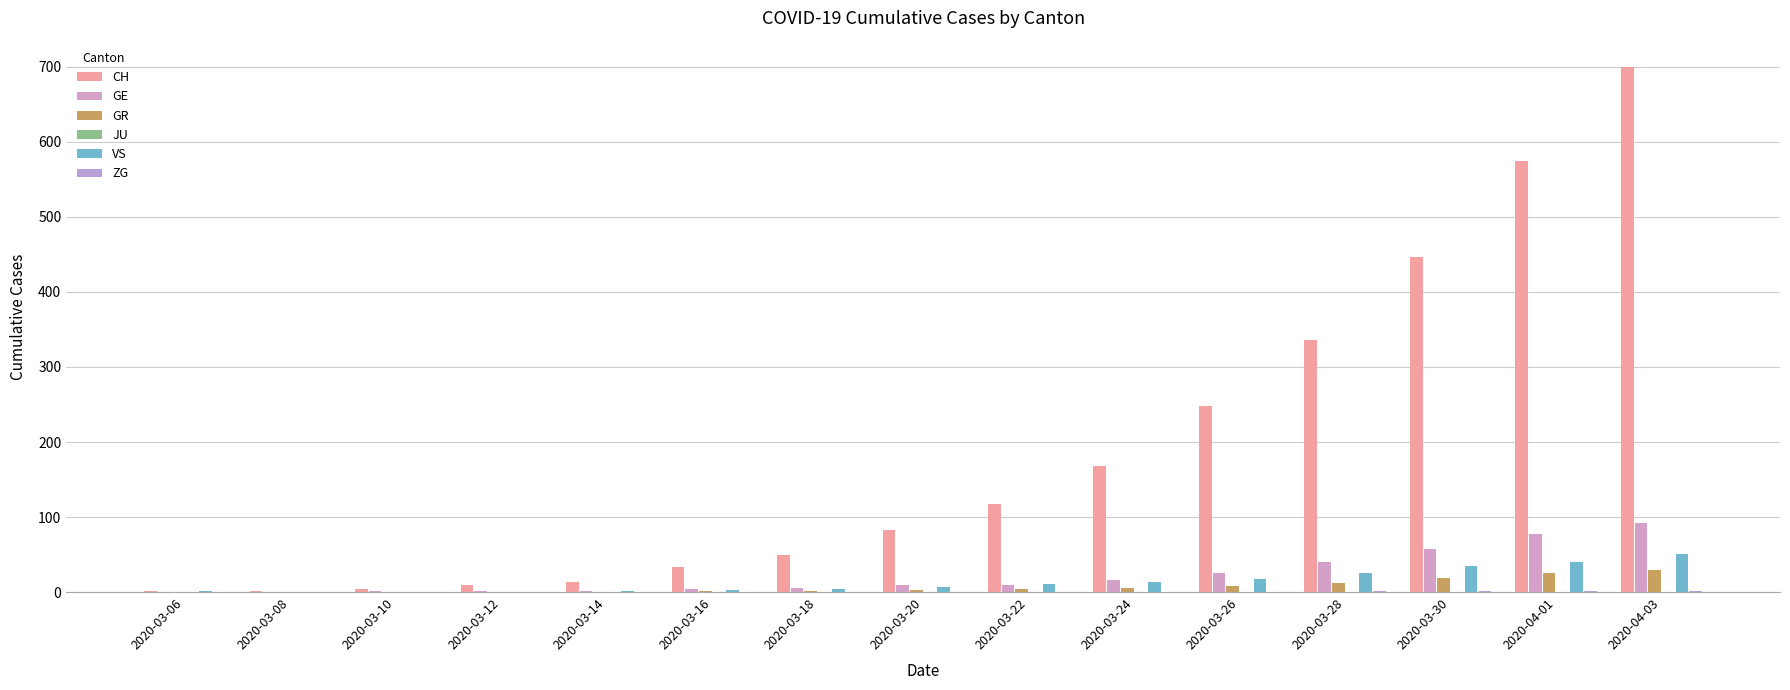

What is the difference between the VS values at 2020-03-18 and 2020-03-22?

7